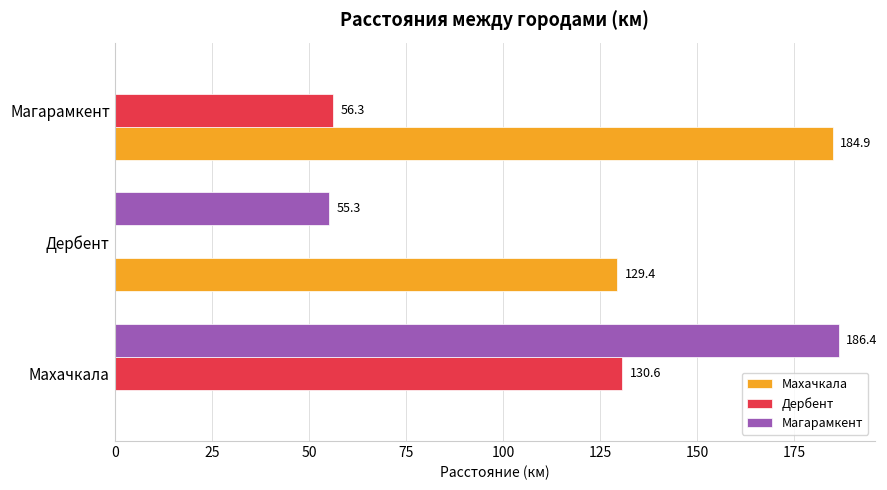

What is the sum of all Дербент values?

186.9